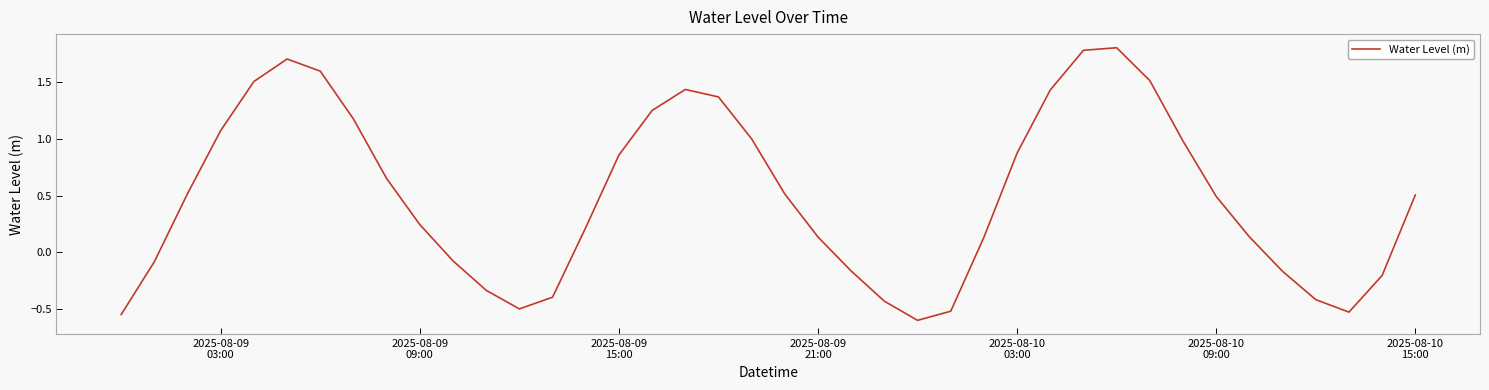

What is the difference between the maximum and minimum values?

2.4